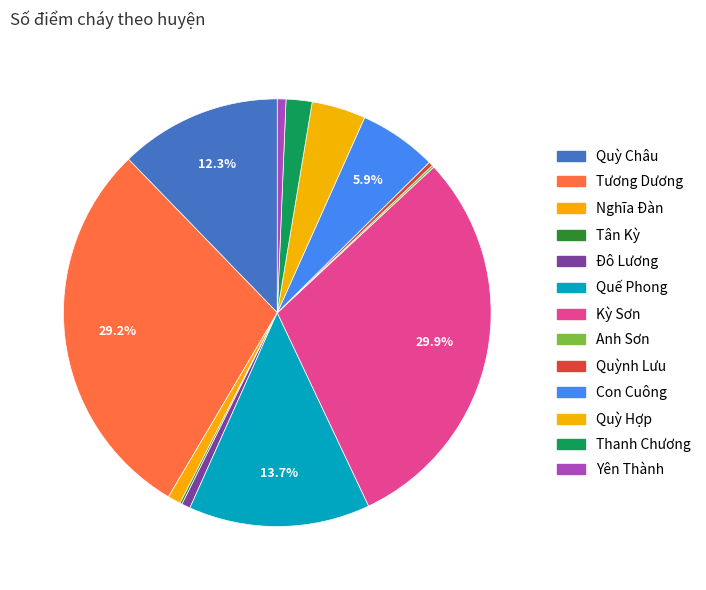

True or false: Nghĩa Đàn accounts for 1% of the total.

True